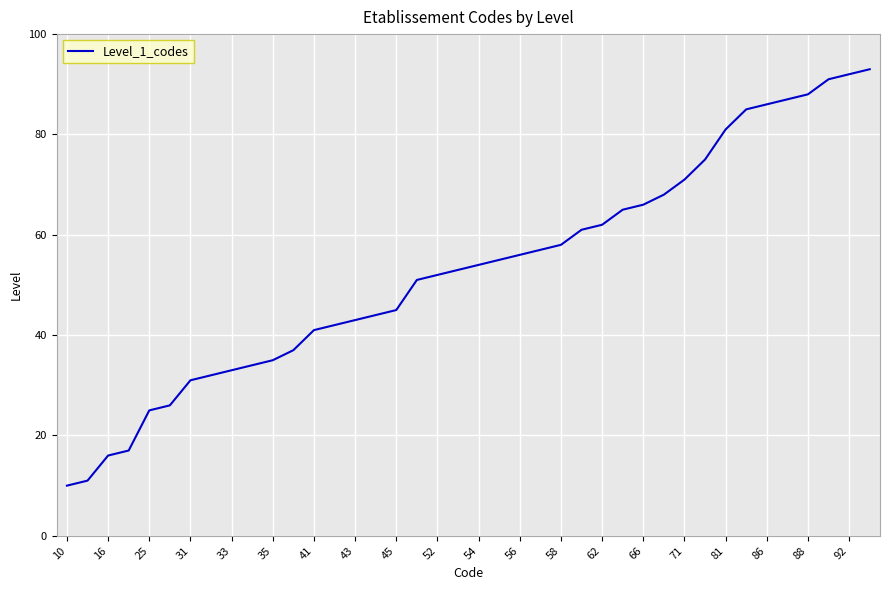

Reading left to right, transcribe all the data shown in this chart.

10	11	16	17	25	26	31	32	33	34	35	37	41	42	43	44	45	51	52	53	54	55	56	57	58	61	62	65	66	68	71	75	81	85	86	87	88	91	92	93